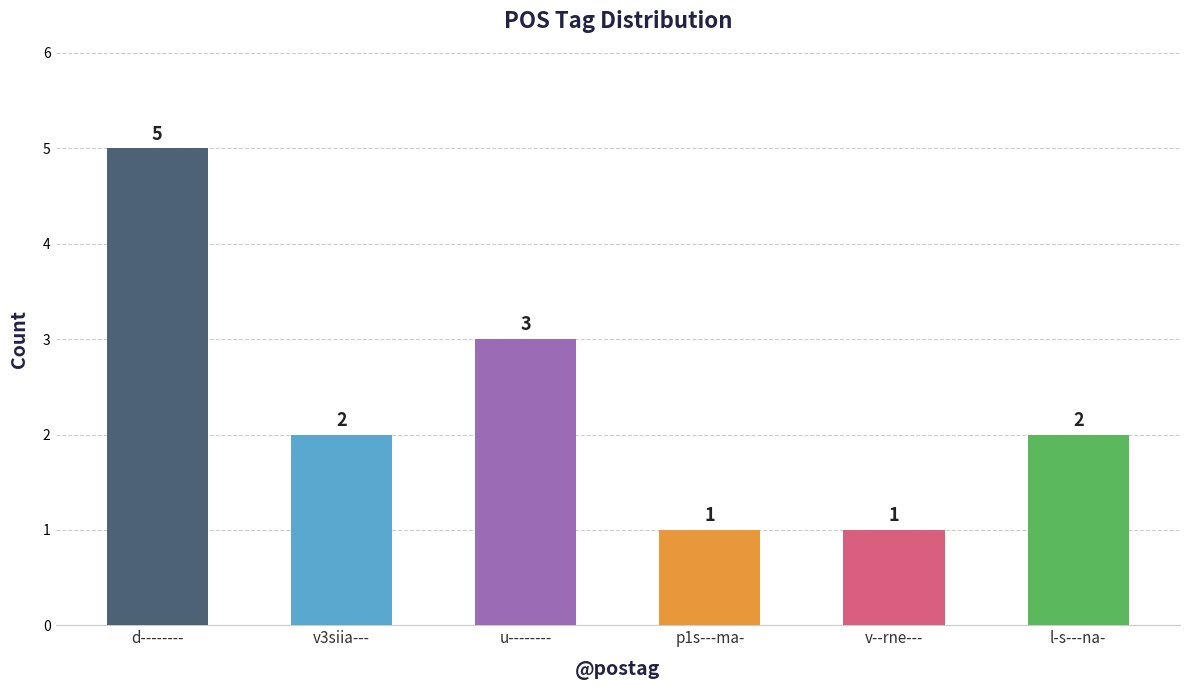

The value at d-------- is 5. True or false?

True